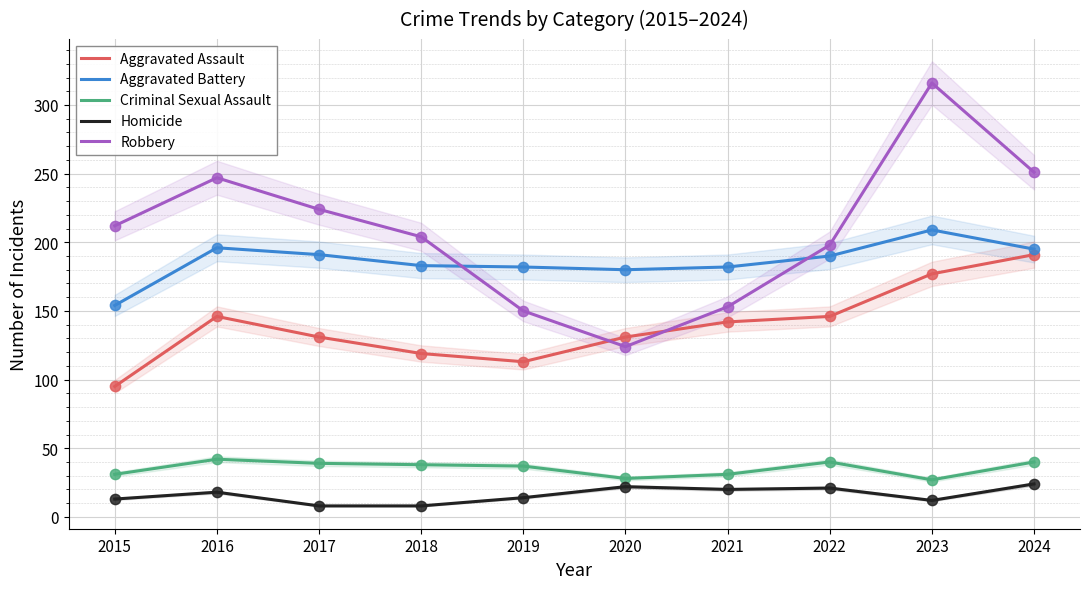

Is the value of Robbery at 2021 greater than the value of Homicide at 2022?

Yes